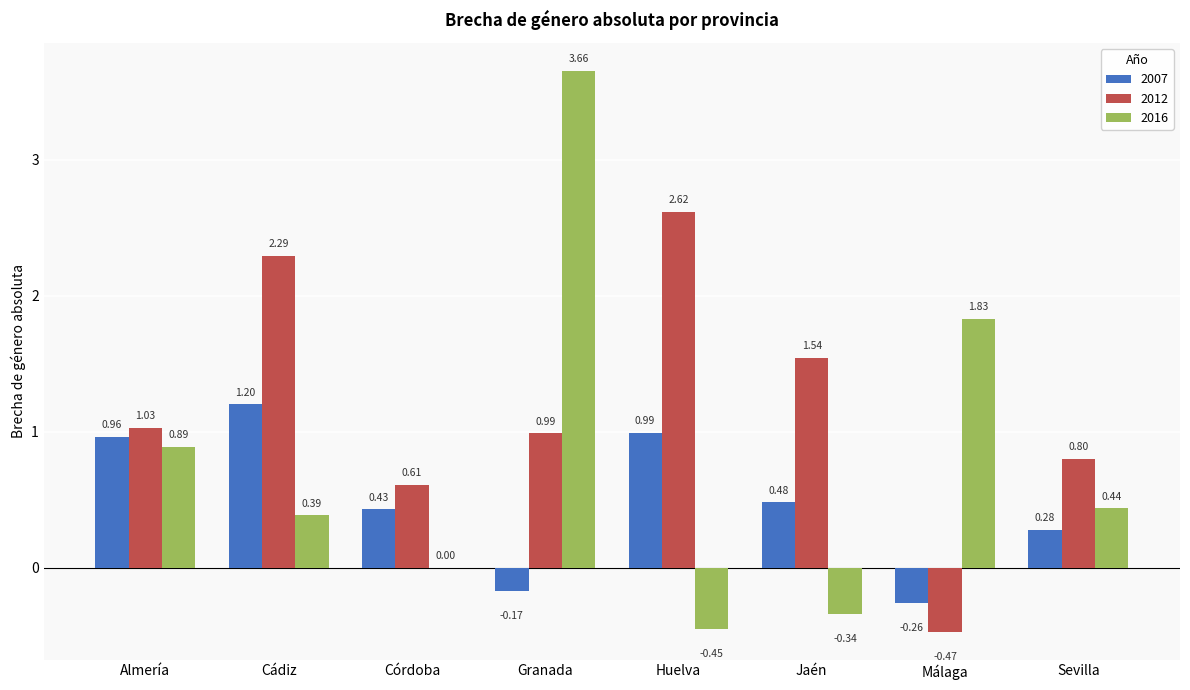

Which category has the highest value across all series?

Granada